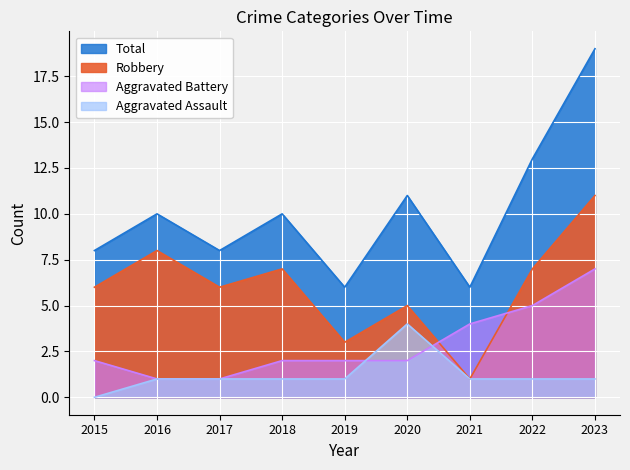

What is the difference between the maximum and minimum values in the Robbery series?

10